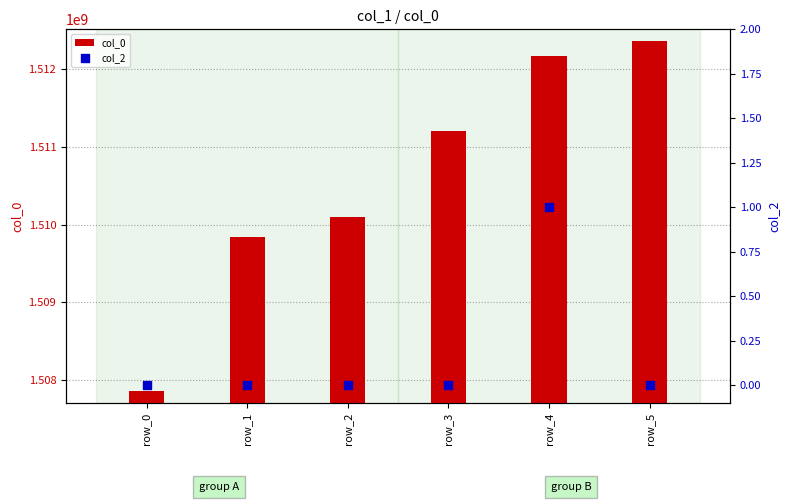

What are all the series names shown in the legend?

col_0, col_2